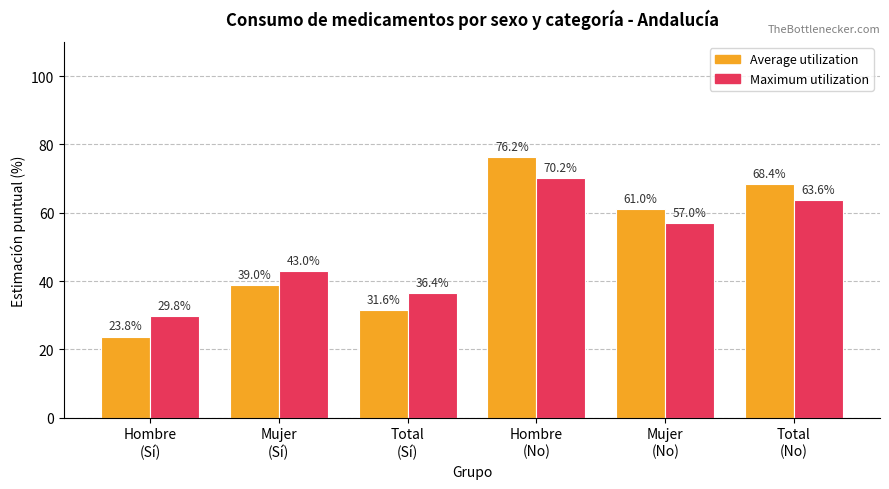

Reading right to left, extract all data points from this chart.

Average utilization: 68.4	61.0	76.2	31.6	39.0	23.8
Maximum utilization: 63.6	57.0	70.2	36.4	43.0	29.8